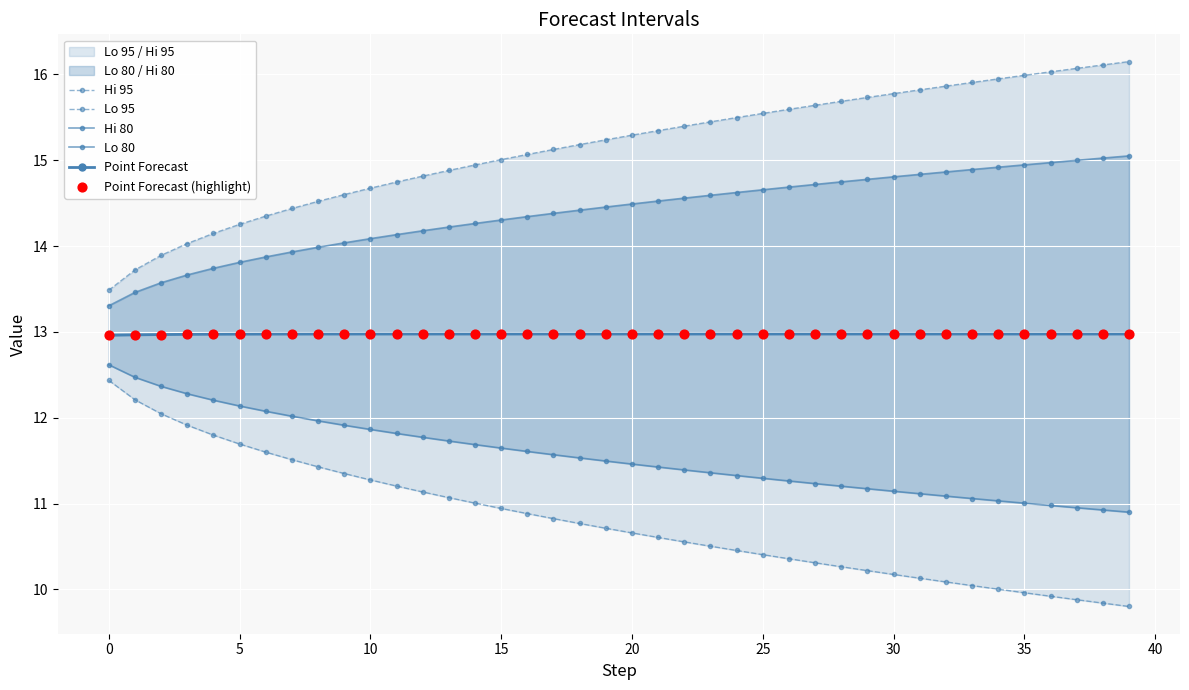

At which category is the sum across all series the highest?

39